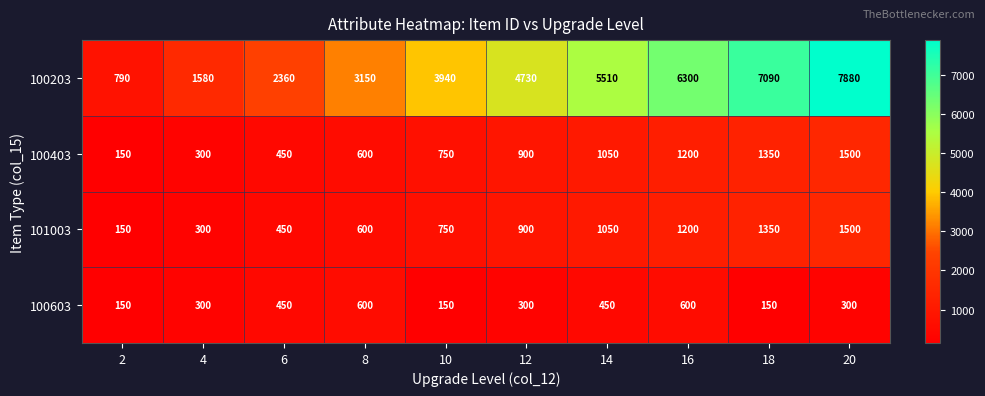

What is the greatest value displayed?

7880